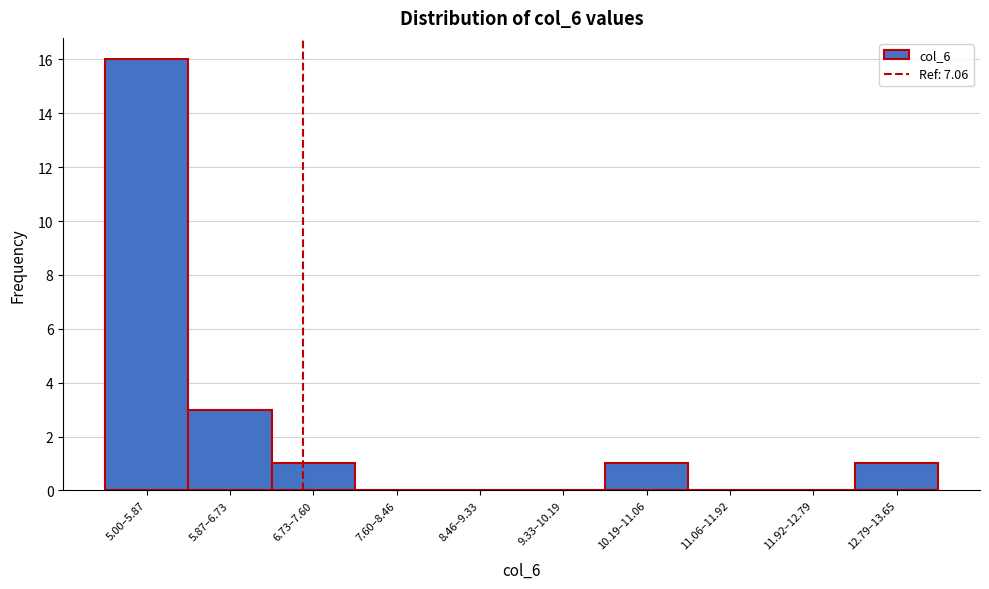

Reading left to right, transcribe all the data shown in this chart.

5.00–5.87=16	5.87–6.73=3	6.73–7.60=1	7.60–8.46=0	8.46–9.33=0	9.33–10.19=0	10.19–11.06=1	11.06–11.92=0	11.92–12.79=0	12.79–13.65=1